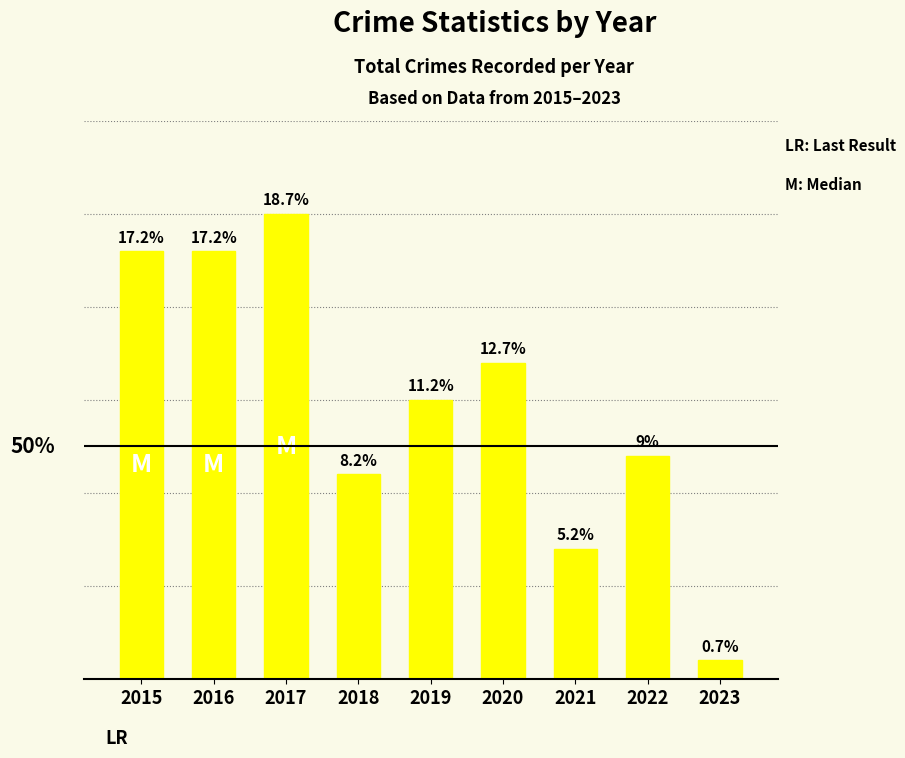

Does the chart contain stacked bars?

No